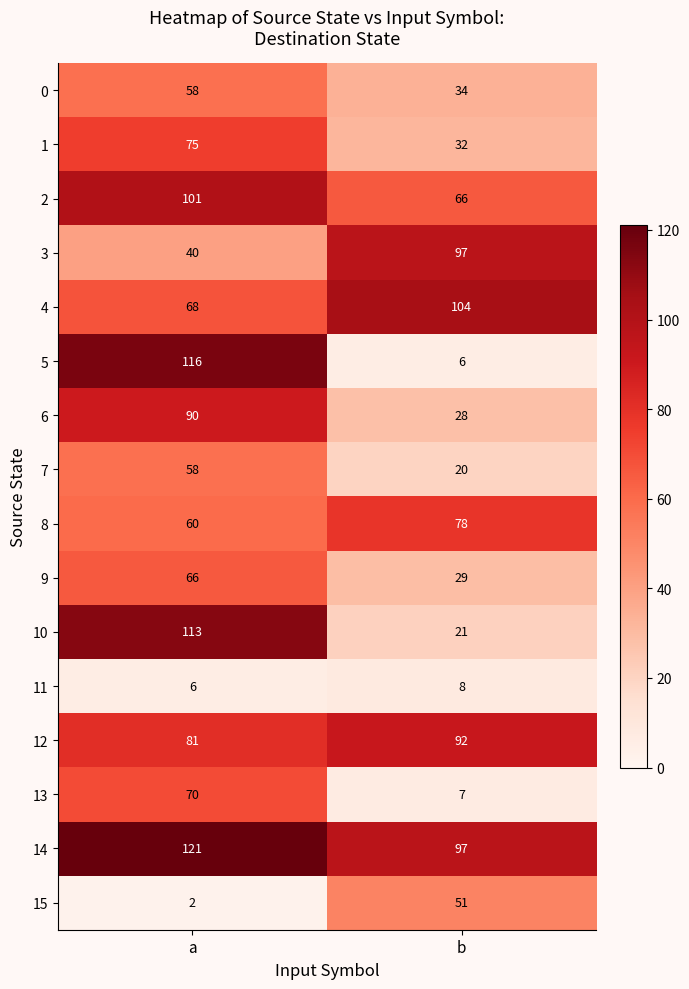

What is the minimum value shown in the chart?

2